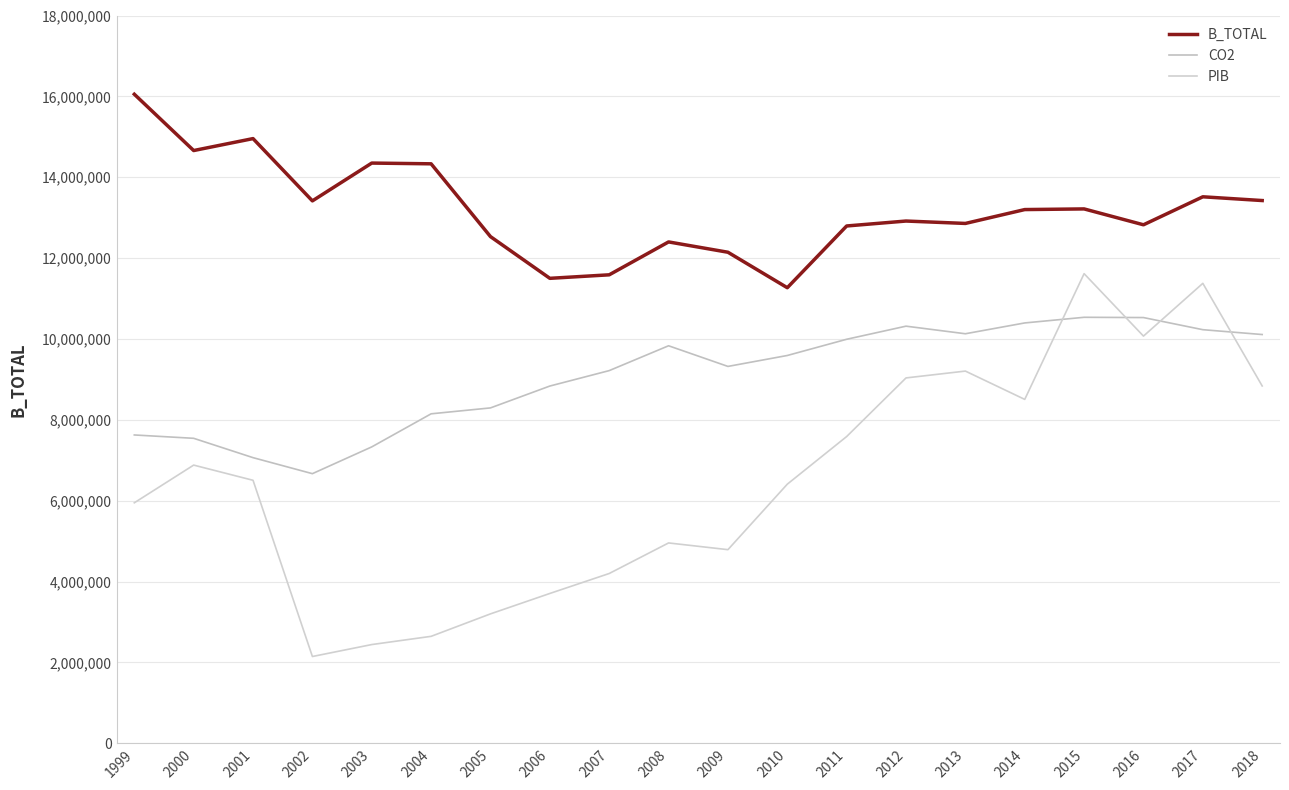

Is this an area chart (filled region under the line)?

No